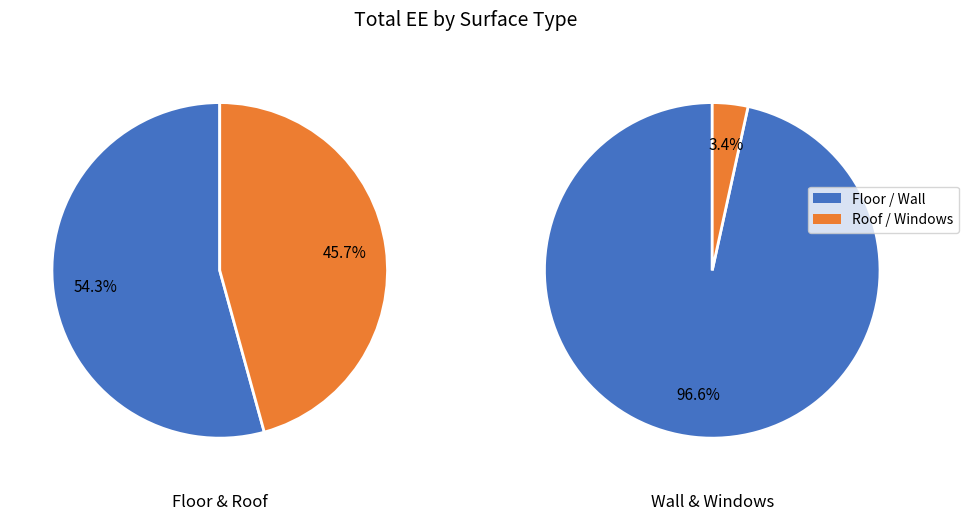

Is the sum of Floor and Windows greater than half?

No